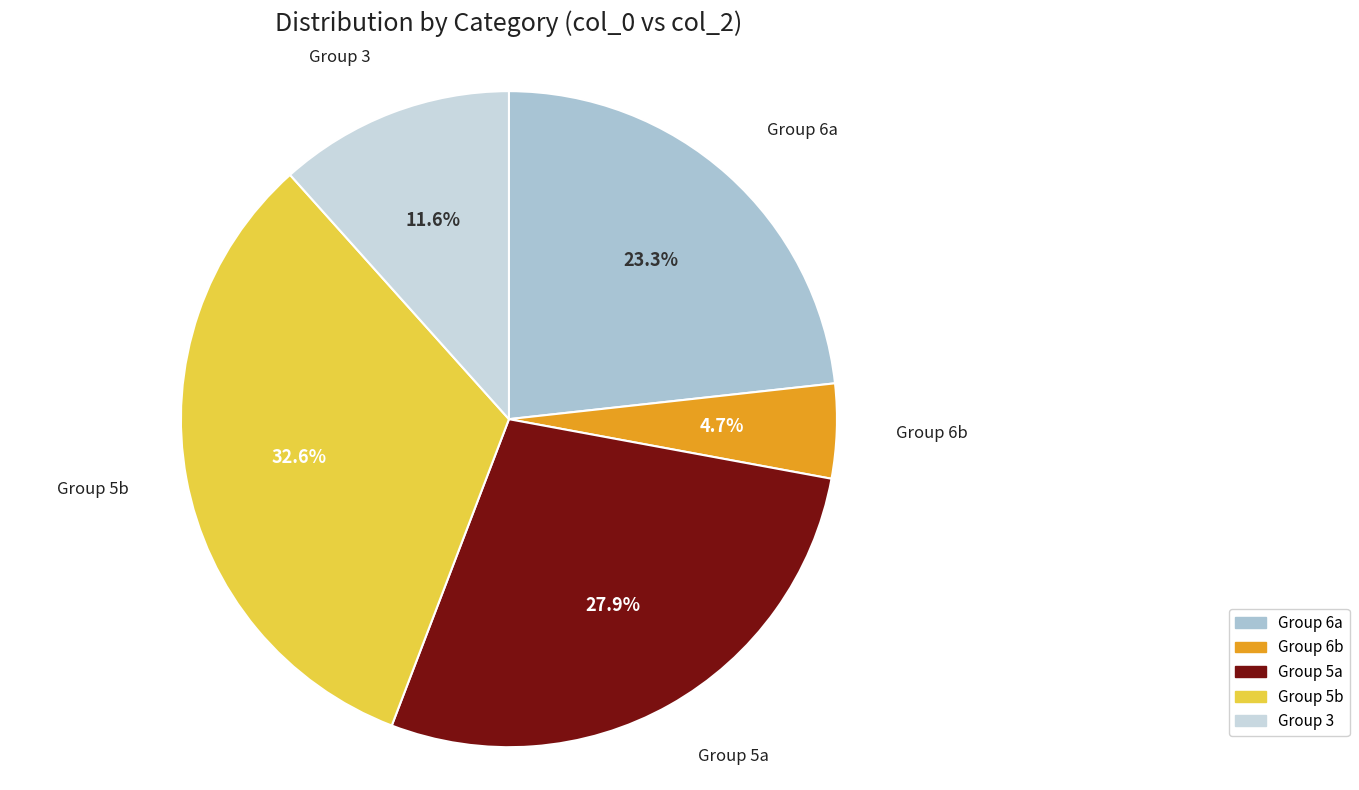

What is the ratio of the value at Group 6a to the value at Group 5b?

0.7